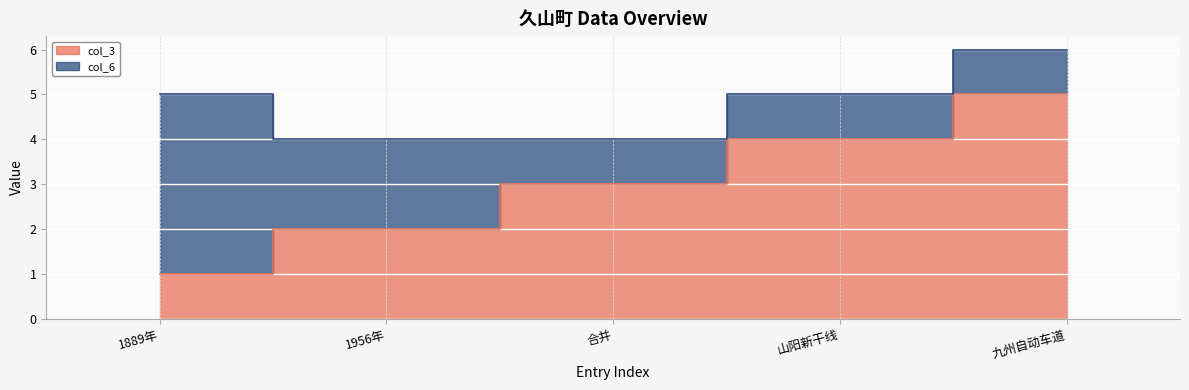

Rank the categories by value from lowest to highest.

1889年, 1956年, 合并, 山阳新干线, 九州自动车道